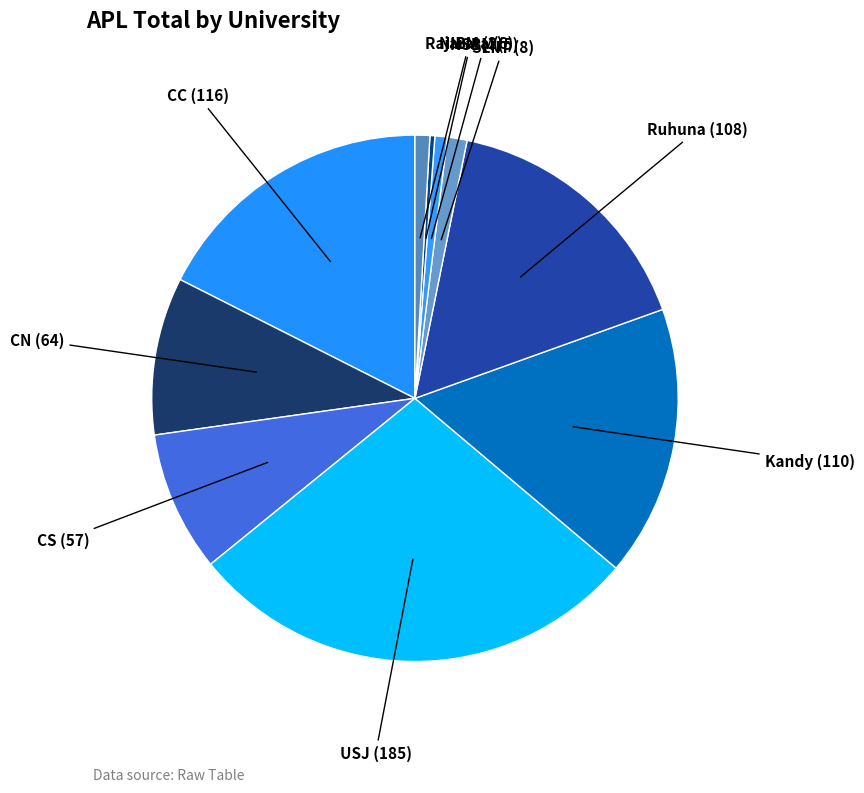

To the nearest percent, what is the average slice percentage?

10%